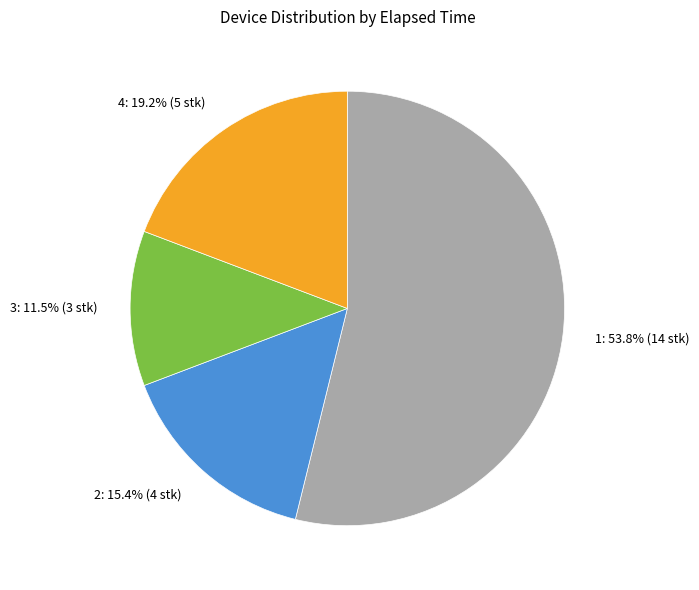

Combined, what portion of the pie is 4: 19.2% (5 stk) and 2: 15.4% (4 stk)?

34.6%